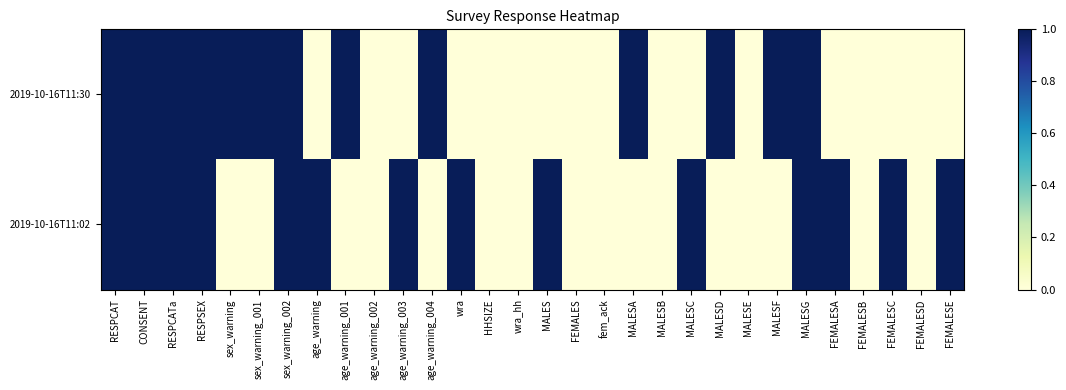

Reading left to right, what are all the values shown in this chart?

2019-10-16T11:30: RESPCAT=1	CONSENT=1	RESPCATa=1	RESPSEX=2	sex_warning=1	sex_warning_001=1	sex_warning_002=1	age_warning=0	age_warning_001=1	age_warning_002=0	age_warning_003=0	age_warning_004=1	wra=0	HHSIZE=0	wra_hh=0	MALES=0	FEMALES=0	fem_ack=0	MALESA=1	MALESB=0	MALESC=0	MALESD=1	MALESE=0	MALESF=1	MALESG=1	FEMALESA=0	FEMALESB=0	FEMALESC=0	FEMALESD=0	FEMALESE=0
2019-10-16T11:02: RESPCAT=1	CONSENT=1	RESPCATa=1	RESPSEX=1	sex_warning=0	sex_warning_001=0	sex_warning_002=1	age_warning=1	age_warning_001=0	age_warning_002=0	age_warning_003=1	age_warning_004=0	wra=1	HHSIZE=0	wra_hh=0	MALES=1	FEMALES=0	fem_ack=0	MALESA=0	MALESB=0	MALESC=1	MALESD=0	MALESE=0	MALESF=0	MALESG=1	FEMALESA=1	FEMALESB=0	FEMALESC=1	FEMALESD=0	FEMALESE=1